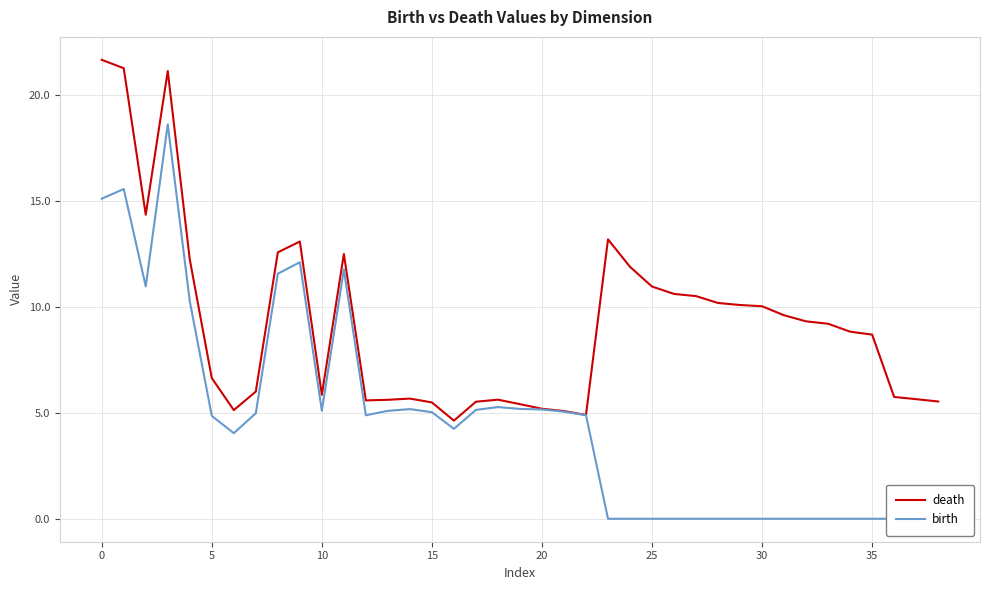

How many categories are shown in the chart?

39